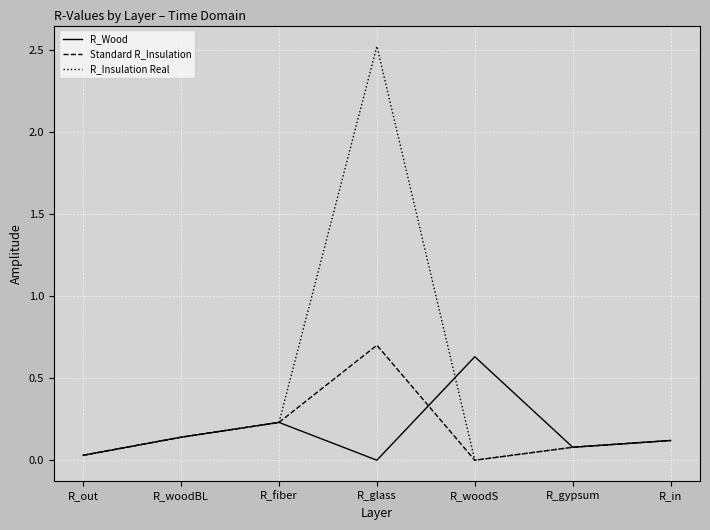

What are all the series names shown in the legend?

R_Wood, Standard R_Insulation, R_Insulation Real